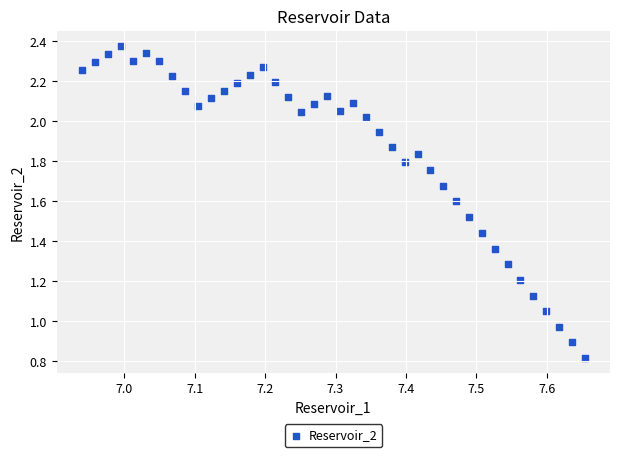

What is the range of Y values (max minus min)?

1.6